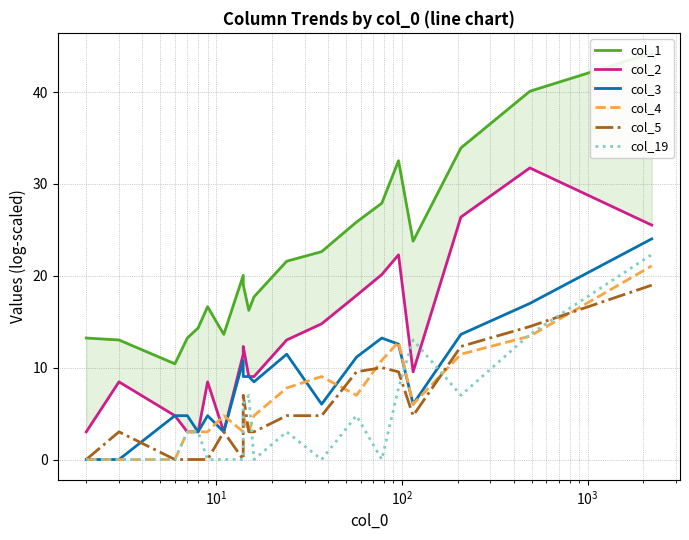

How many interior local peaks does the col_1 series have?

3